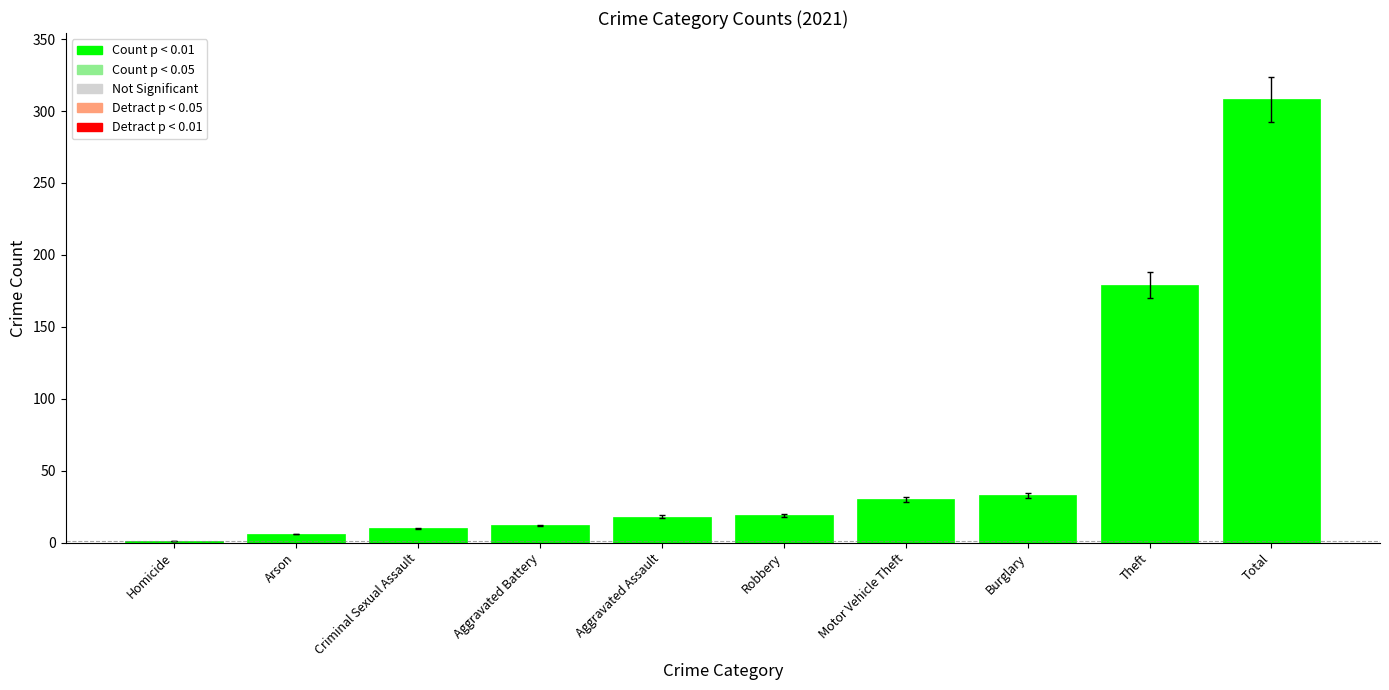

The value at Motor Vehicle Theft is 44. True or false?

False